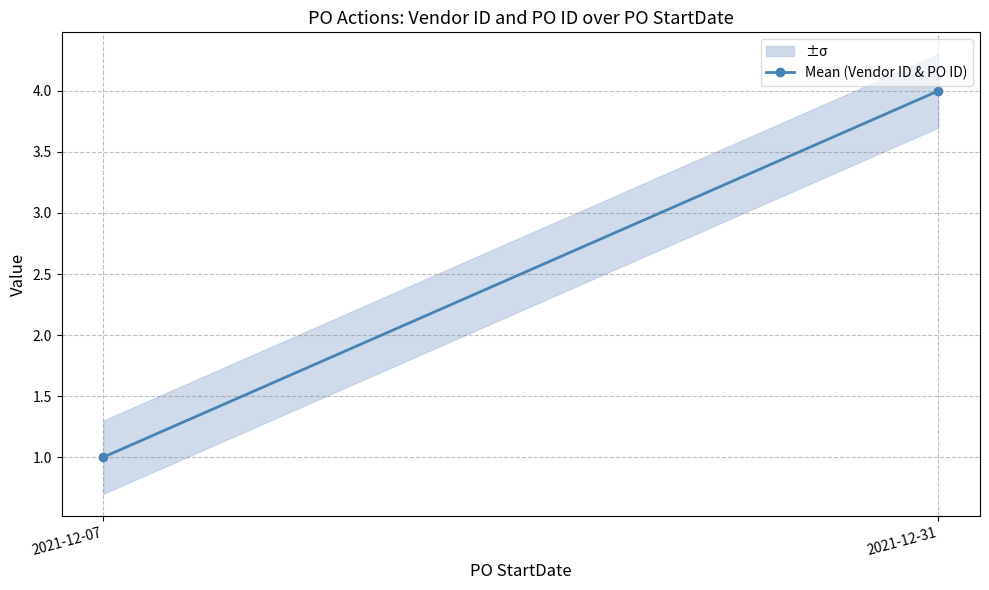

What is the sum of the values at 2021-12-07 and 2021-12-31?

5